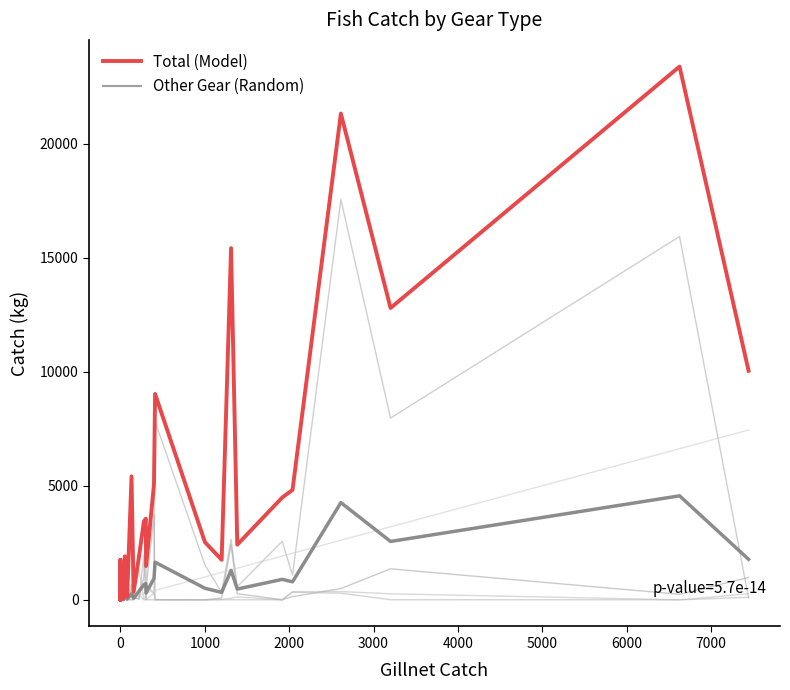

Which series has the largest total across all categories?

Total